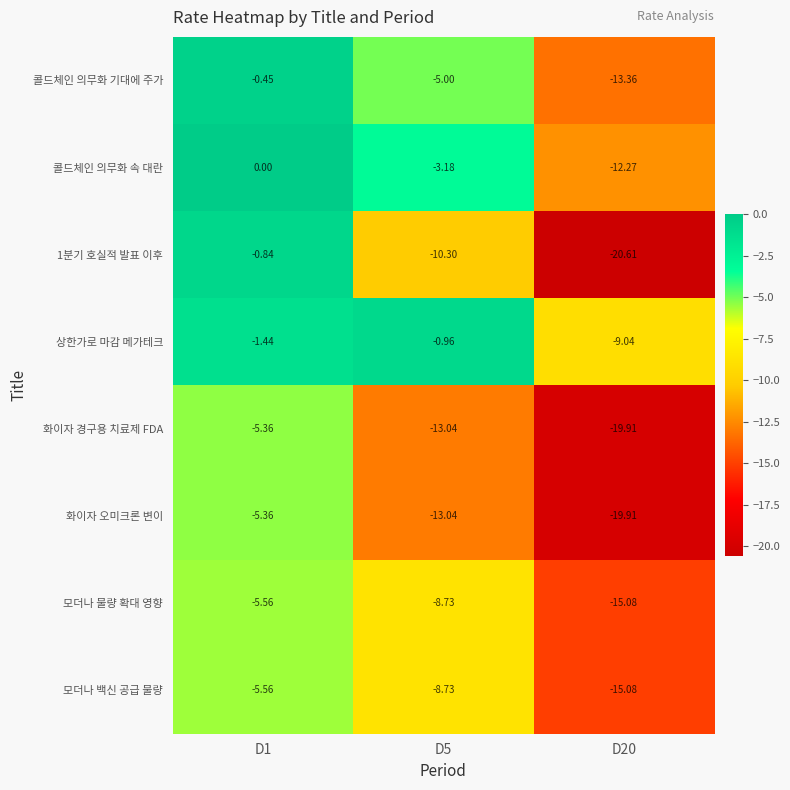

Is the value of 모더나 물량 확대 영향 at D1 greater than the value of 콜드체인 의무화 기대에 주가 at D5?

No